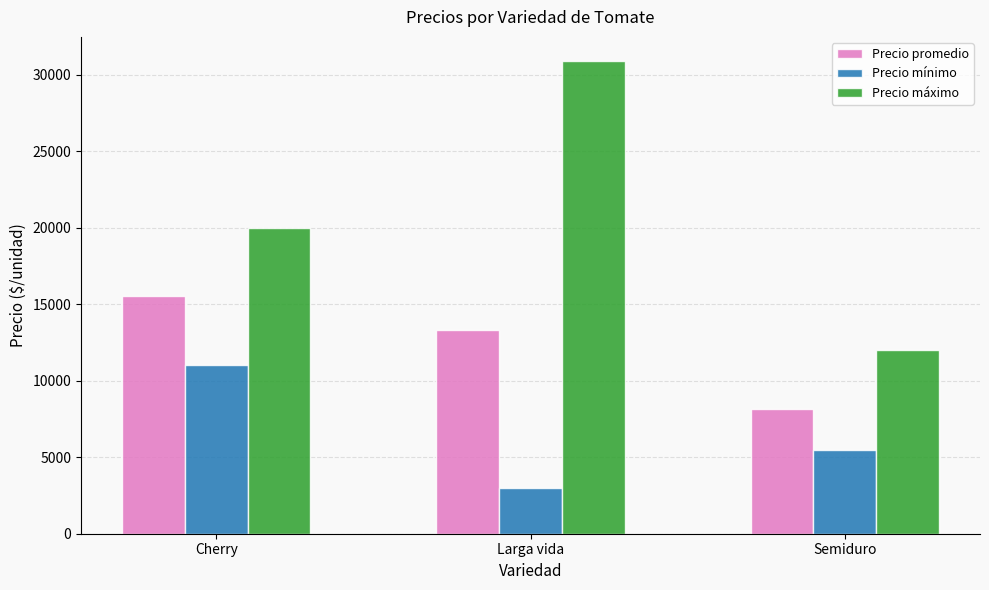

Does the chart contain any negative values?

No